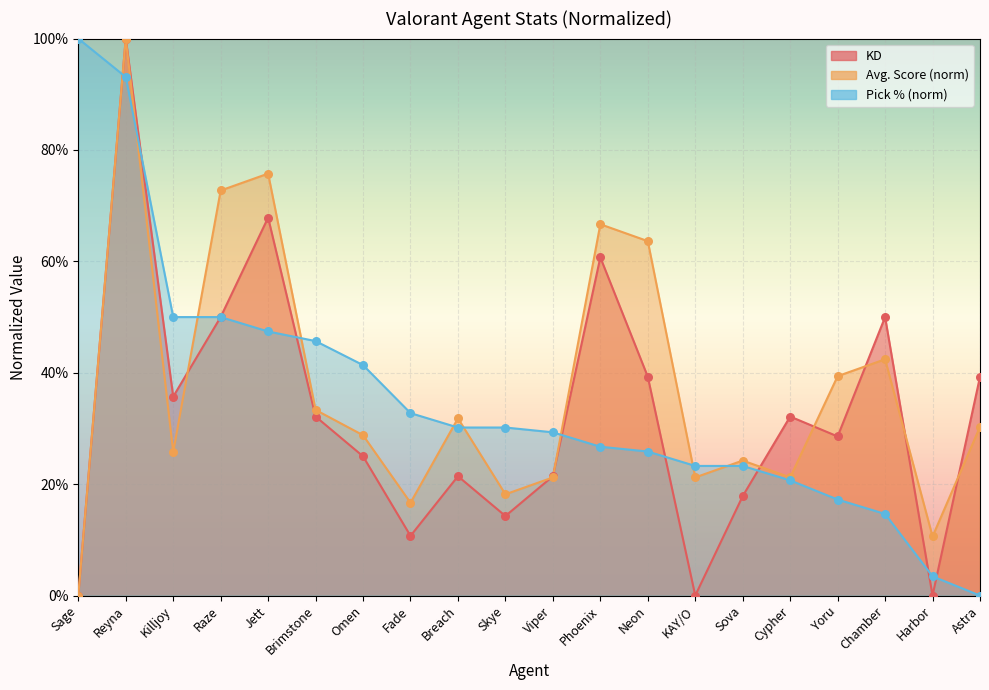

What are all the series names shown in the legend?

KD, Avg. Score, Pick %